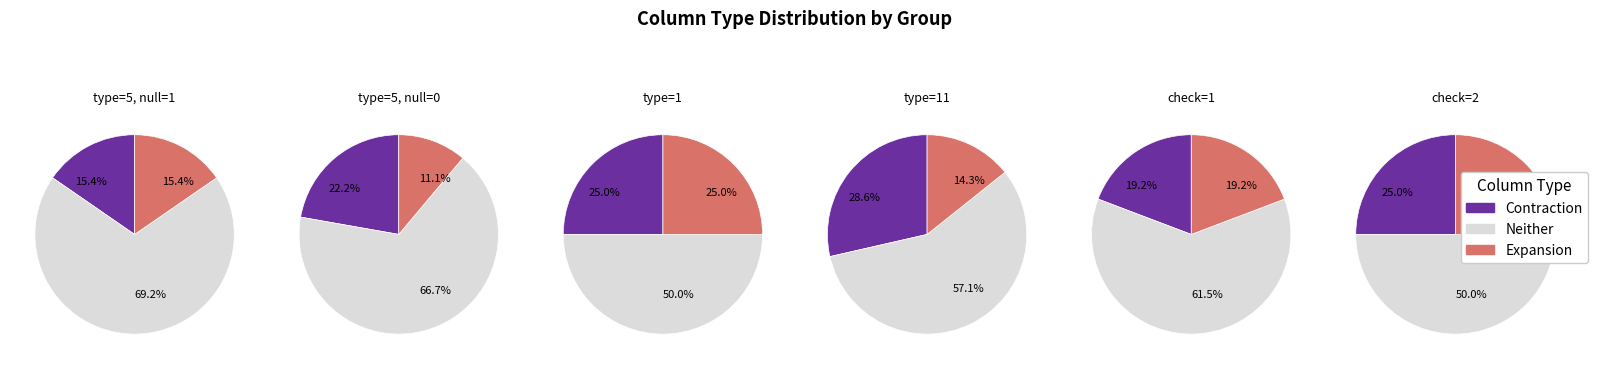

What percentage do column_type=11 and 5 together represent?

11.5%